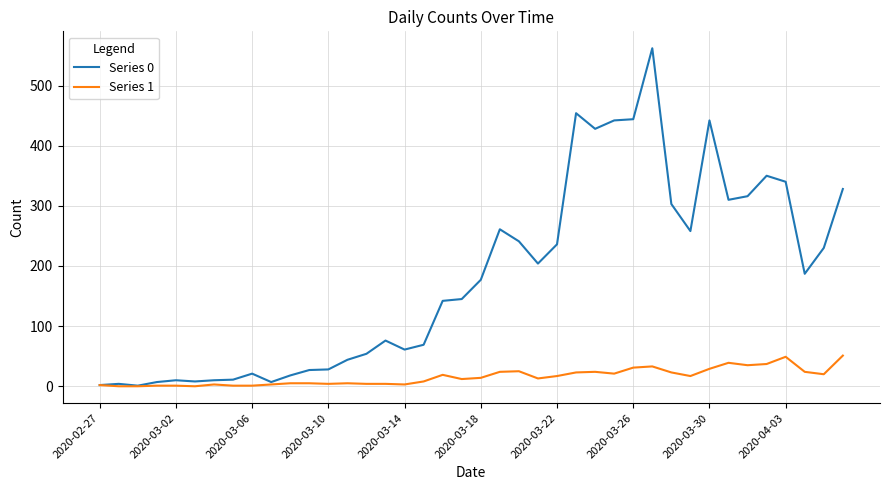

Rank the series by their average value, from highest to lowest.

Series 0, Series 1